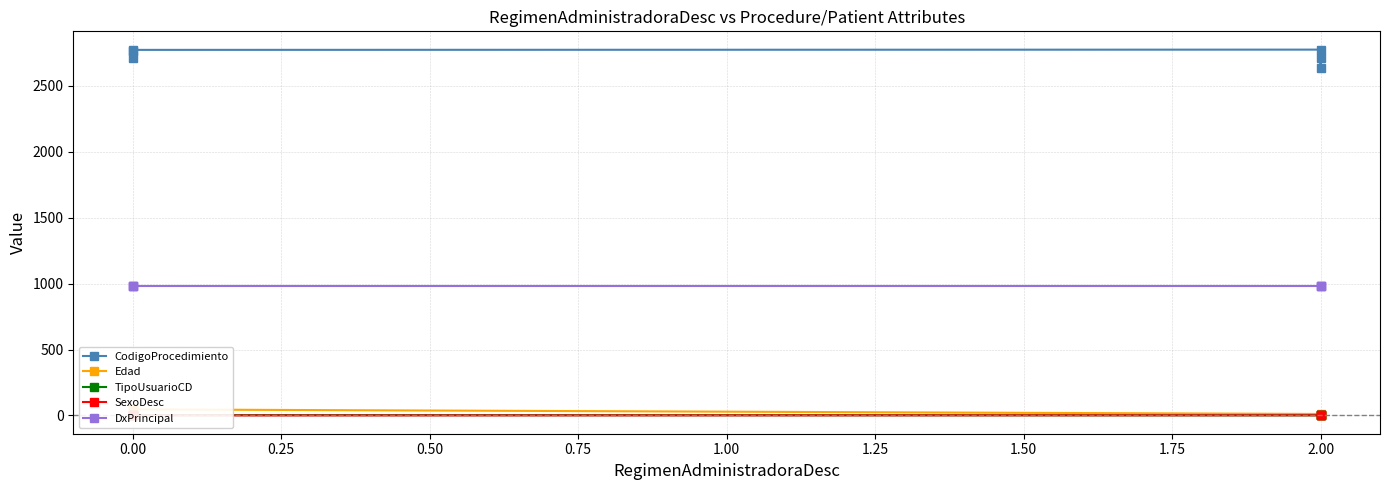

What is the spread (max minus min) of values at 2.00?

2774